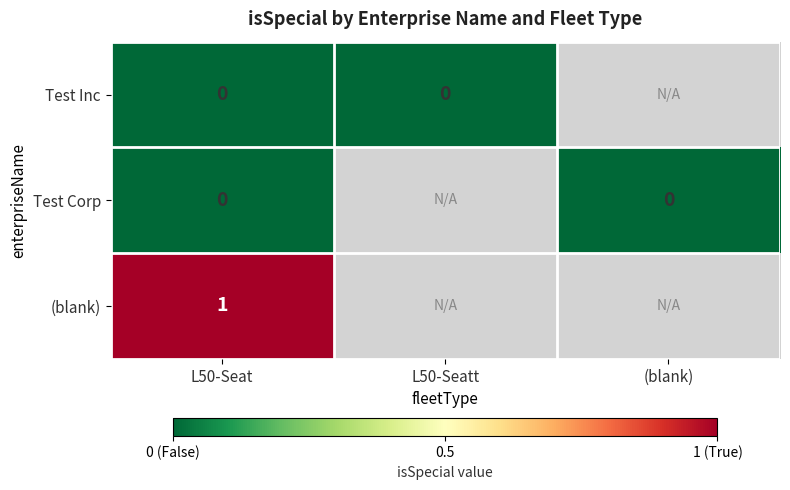

Is it true that (blank) equals 0 at L50-Seat?

False